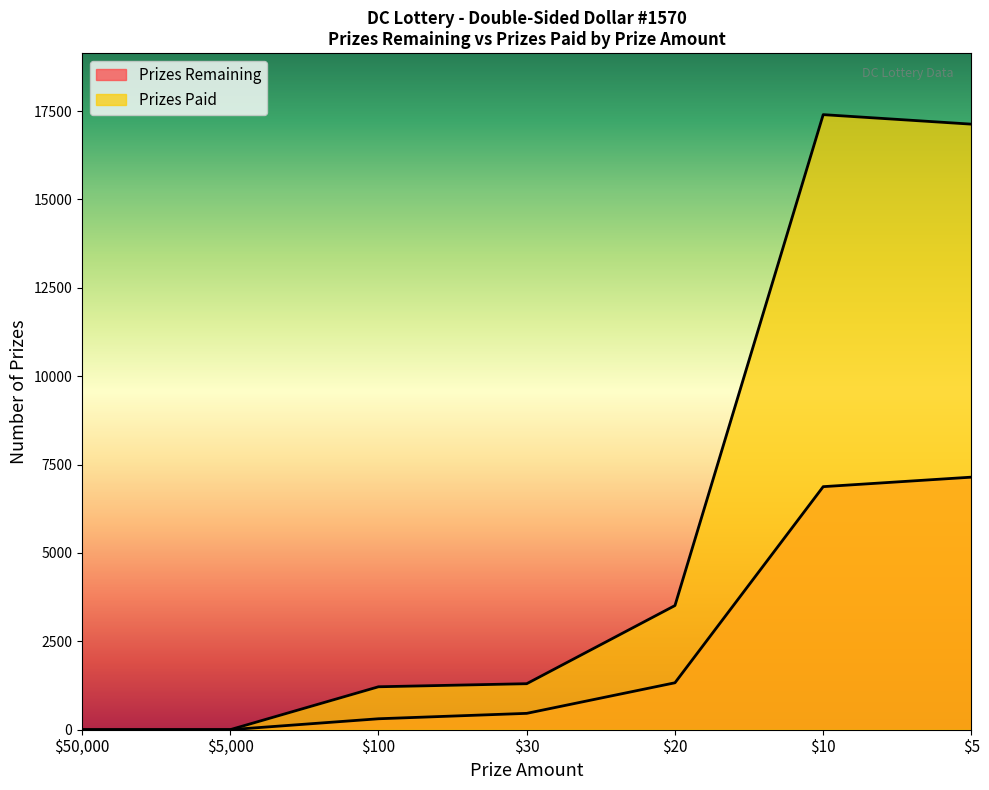

At which label does Prizes Remaining first exceed 463?

$20